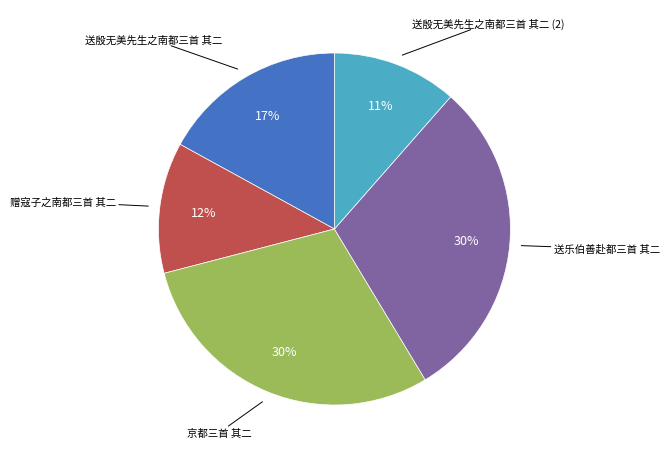

To the nearest percent, what is the average slice percentage?

20%